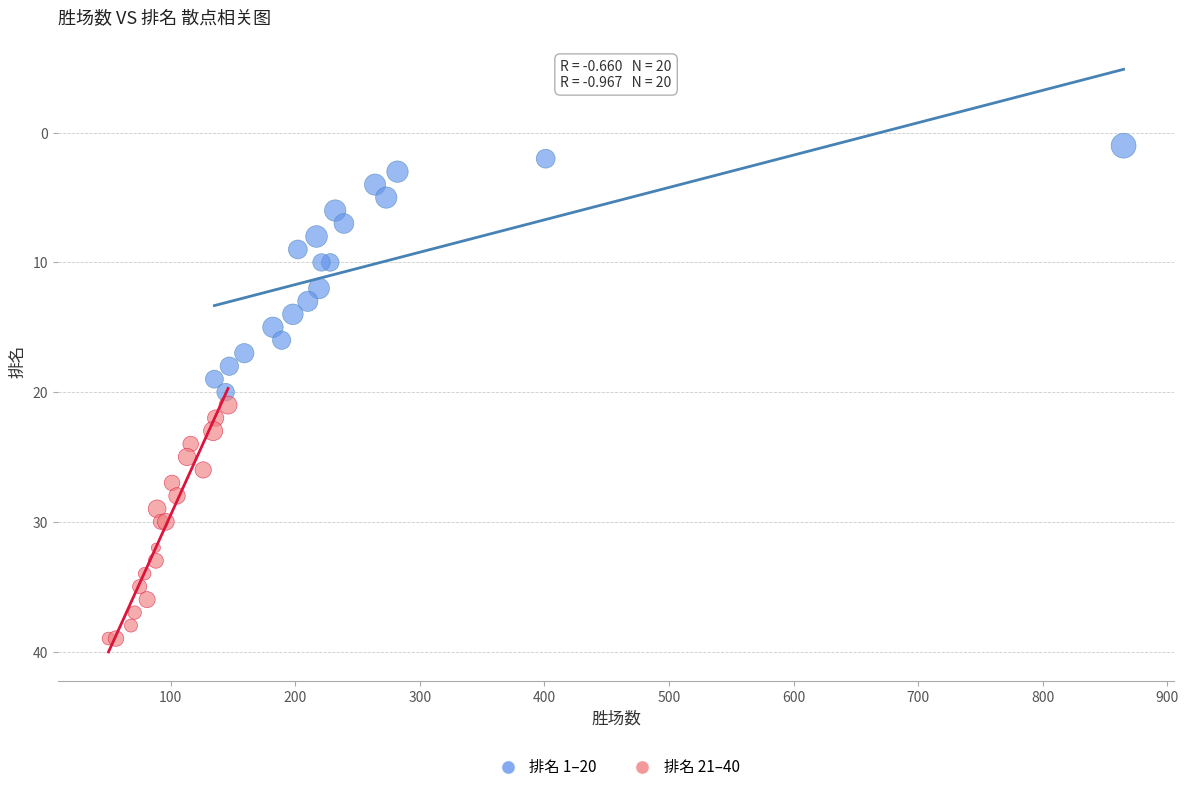

Which series contains the highest Y value?

排名 21–40